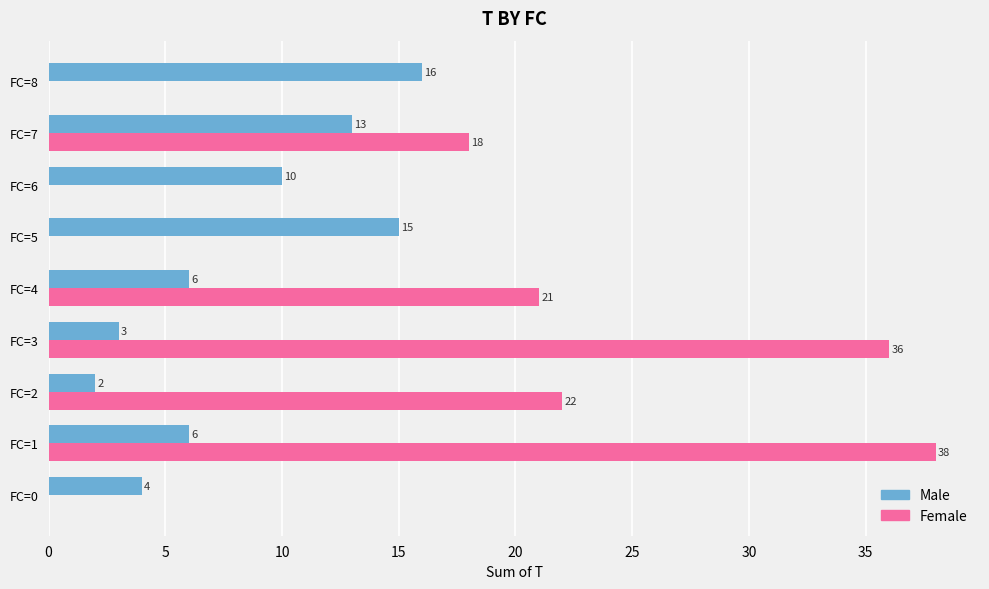

How many categories are shown in the chart?

9